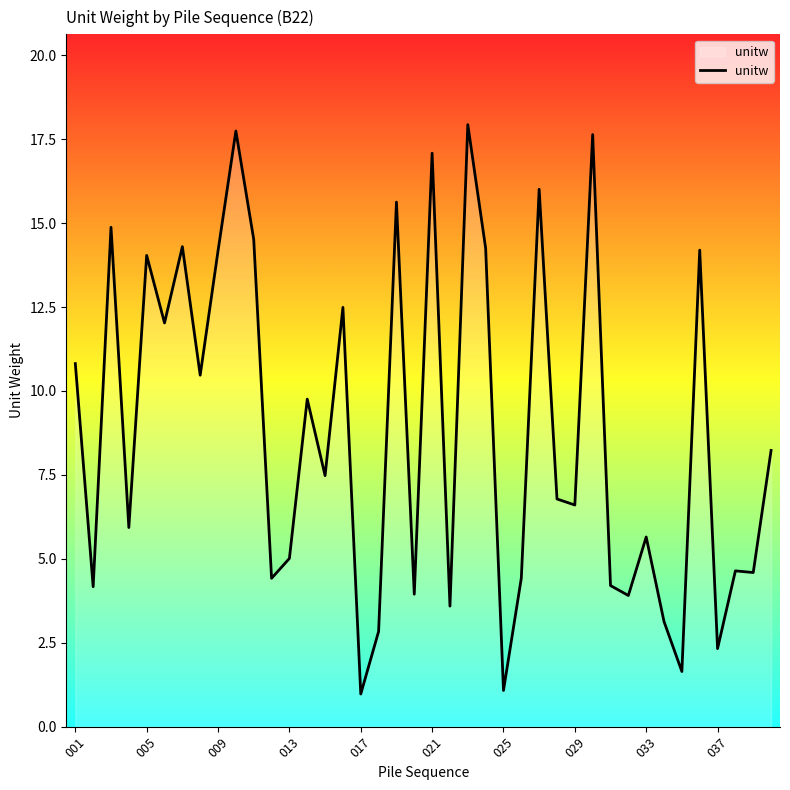

What is the difference between the maximum and minimum values?

17.0